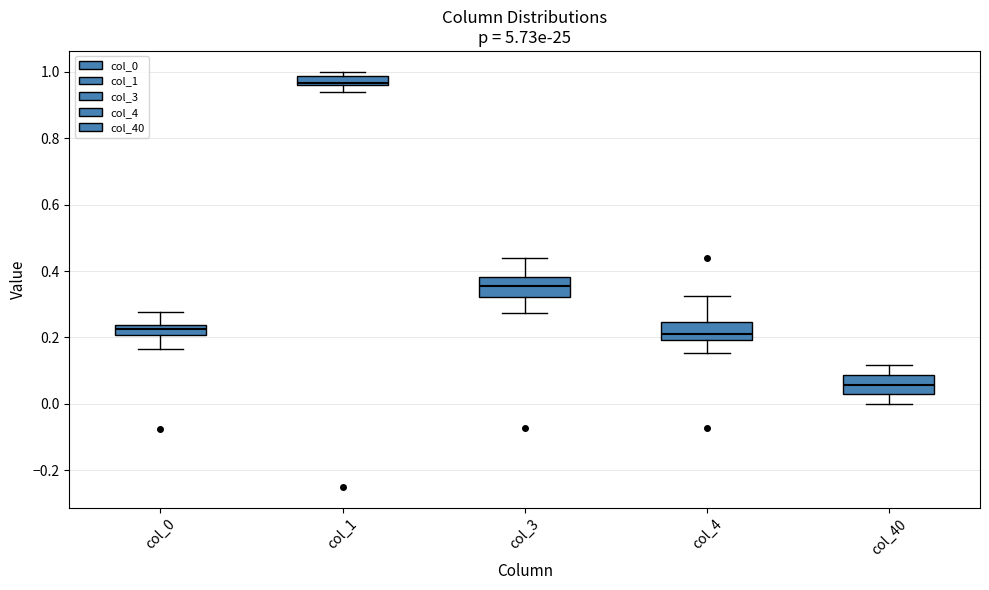

Which box has the lowest median line?

col_40